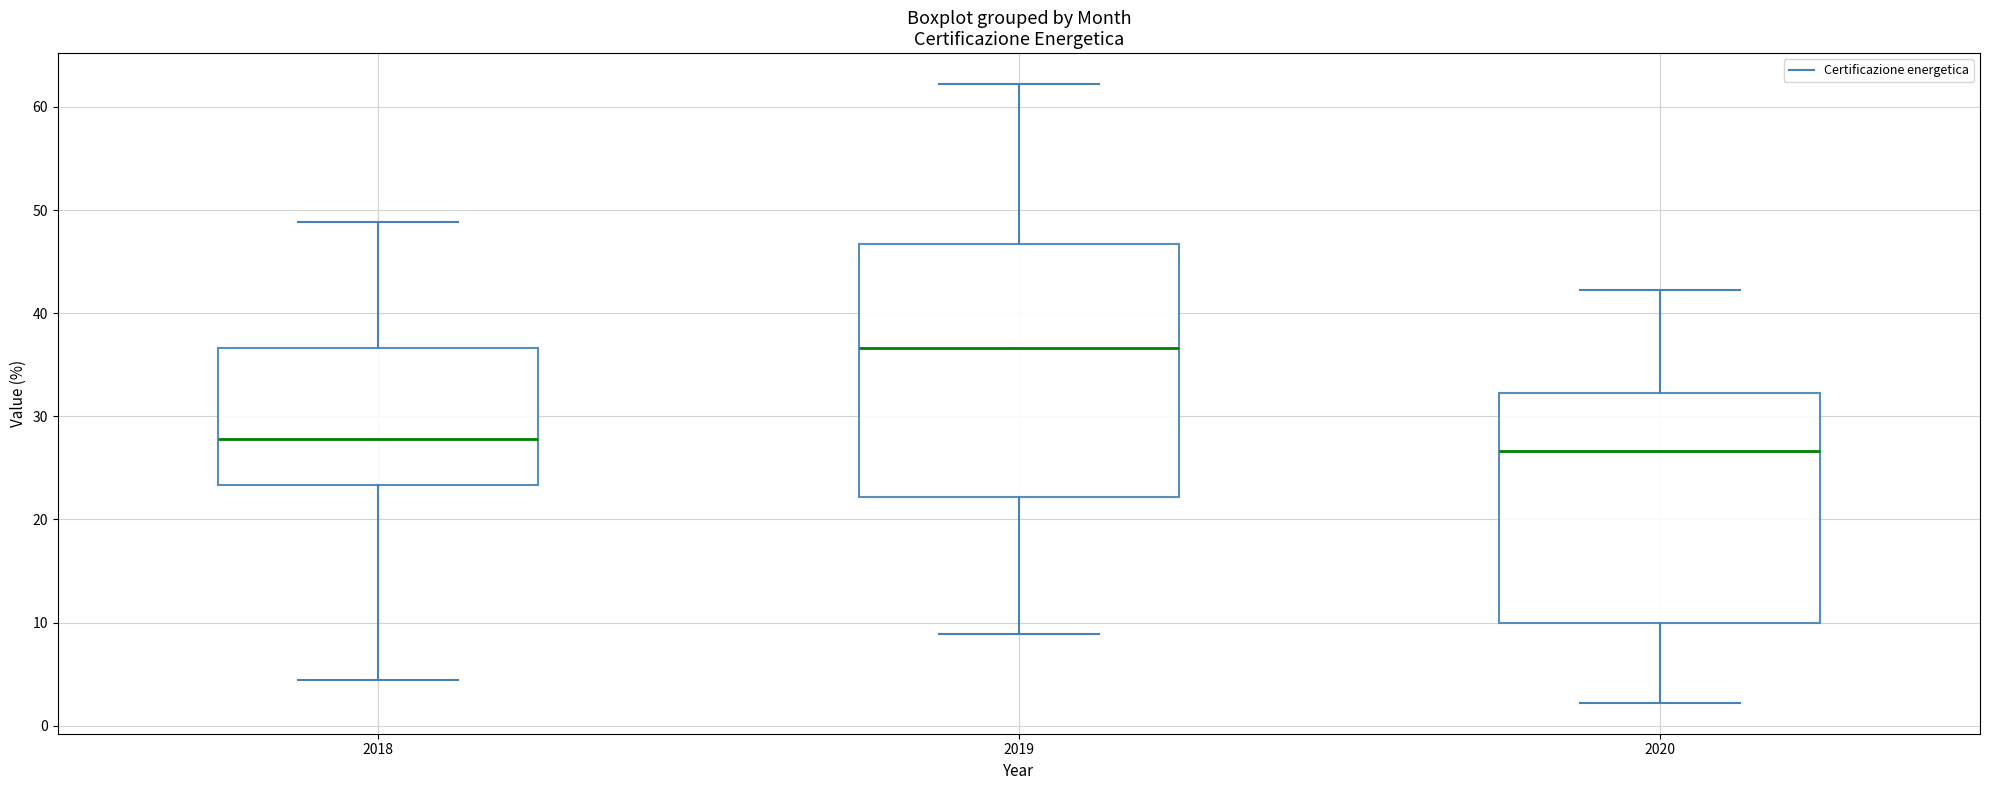

Where does the upper whisker of the box at x = 2019 end on the y-axis? The values are not printed on the chart, so give them approximately, as read against the axis.

62